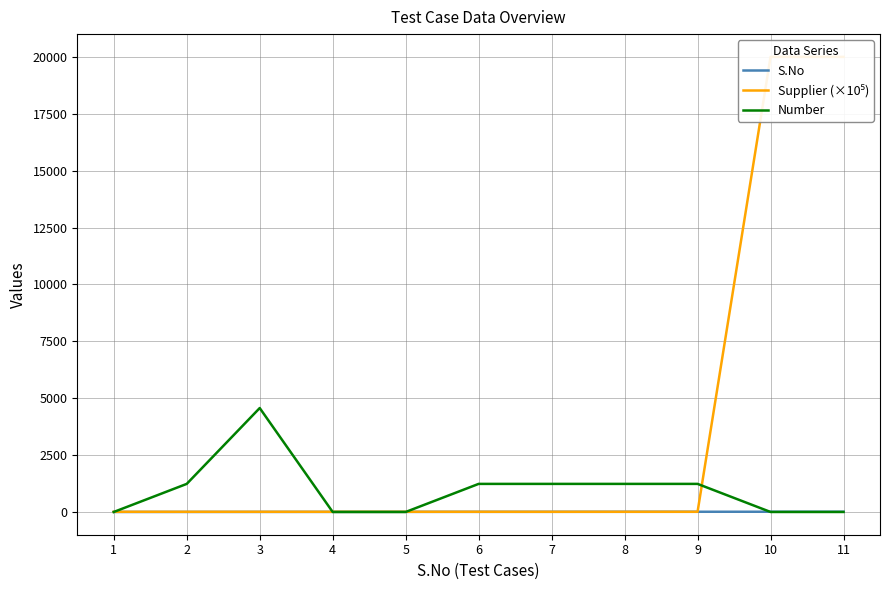

What is the average value of the Supplier (×10⁵) series?

3642.7